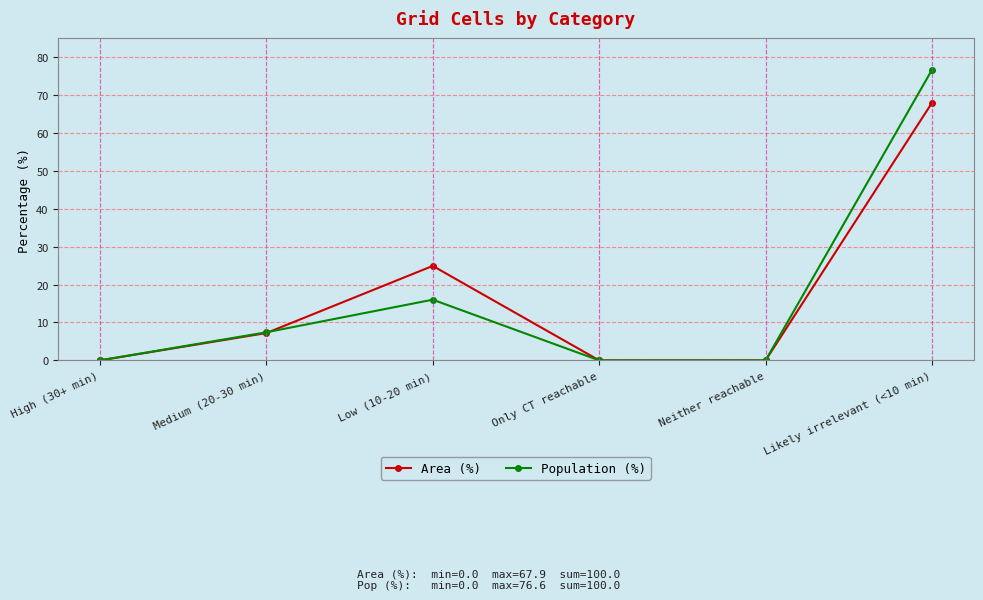

What is the sum of the Area (%) values at Neither reachable and Likely irrelevant (<10 min)?

67.9